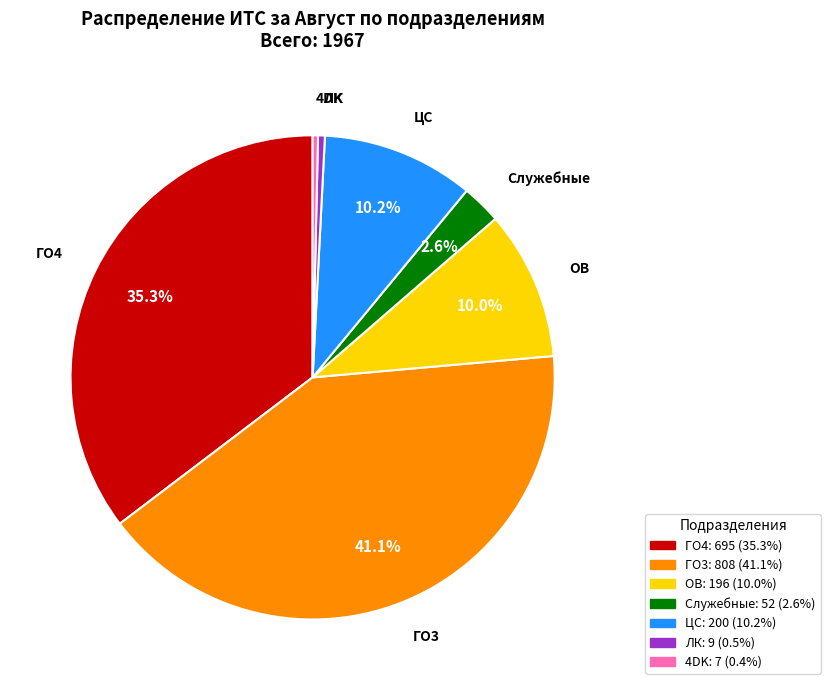

How many segments does this pie chart have?

7